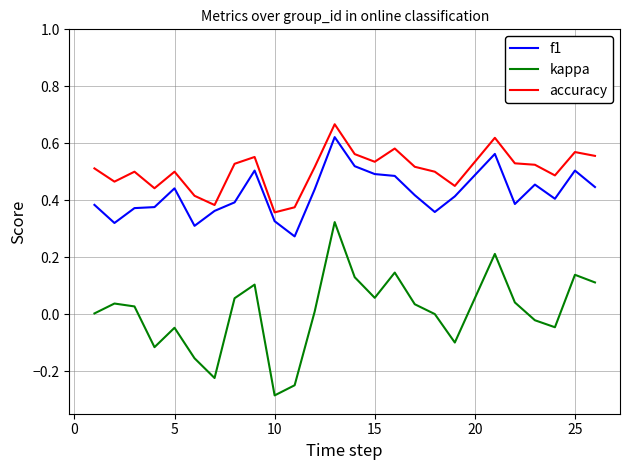

List the series in order of their overall mean, lowest first.

kappa, f1, accuracy